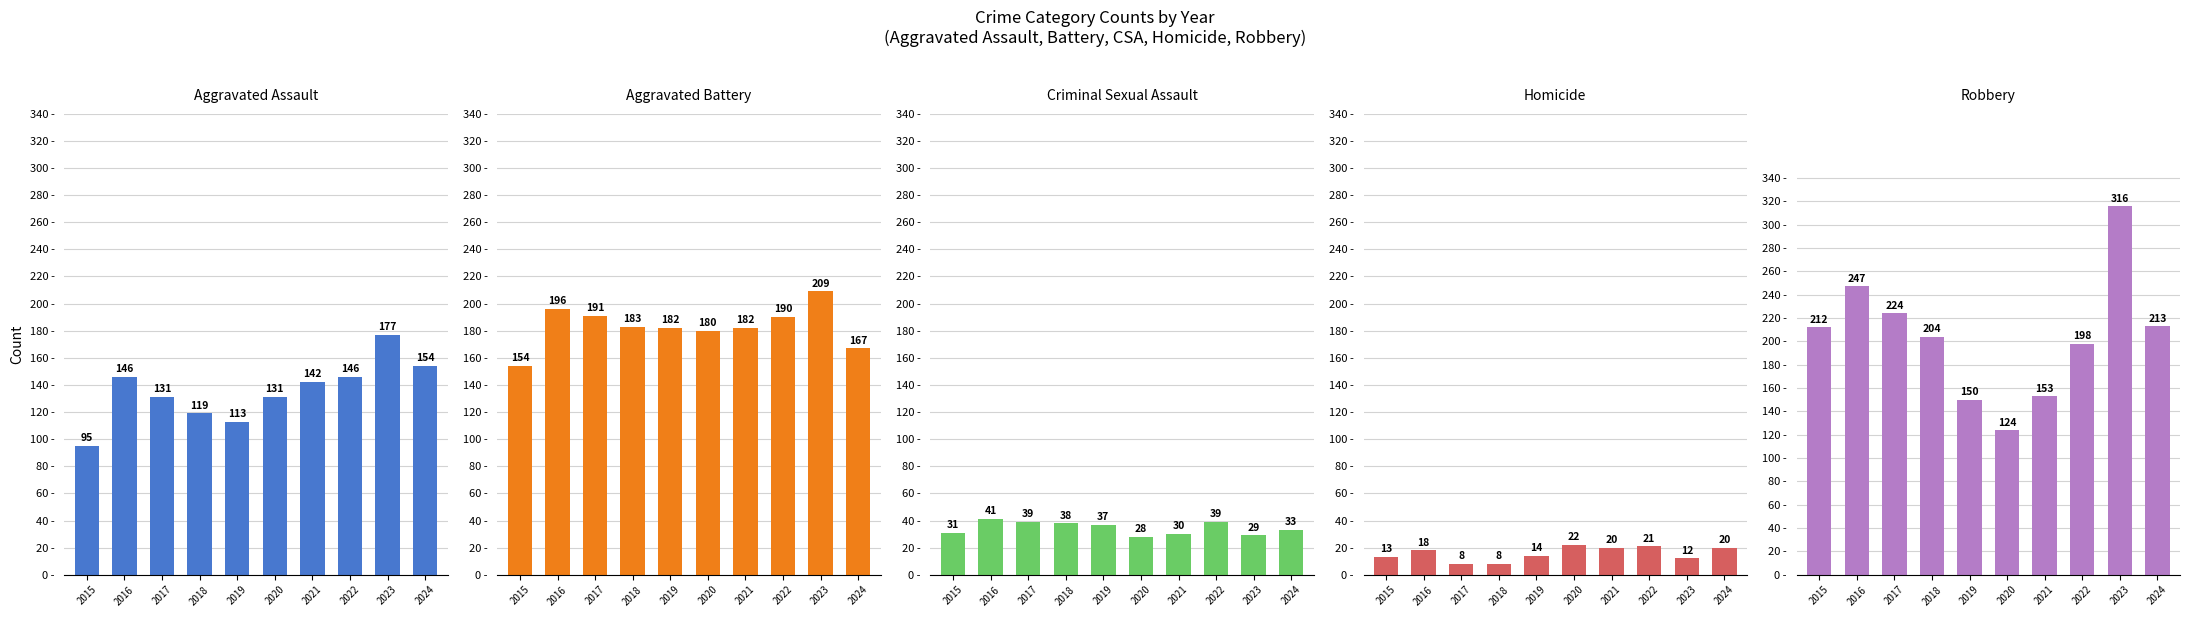

What is the approximate value of Robbery at 2018?

204